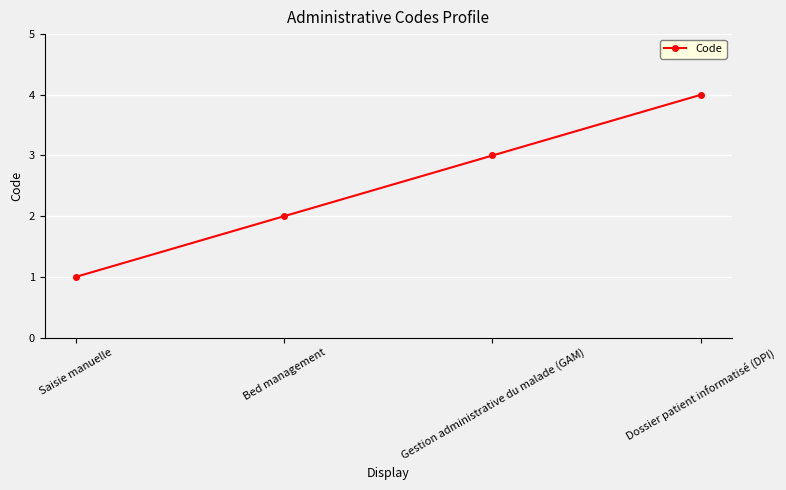

Is it true that the value at Bed management is 3?

False